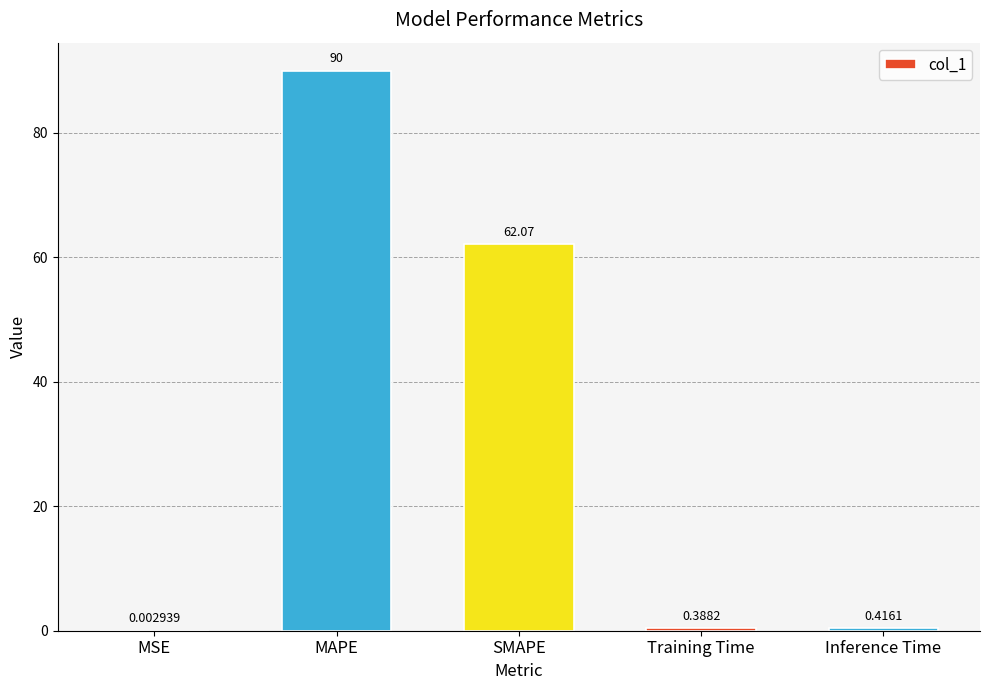

What is the sum of all values?

152.9